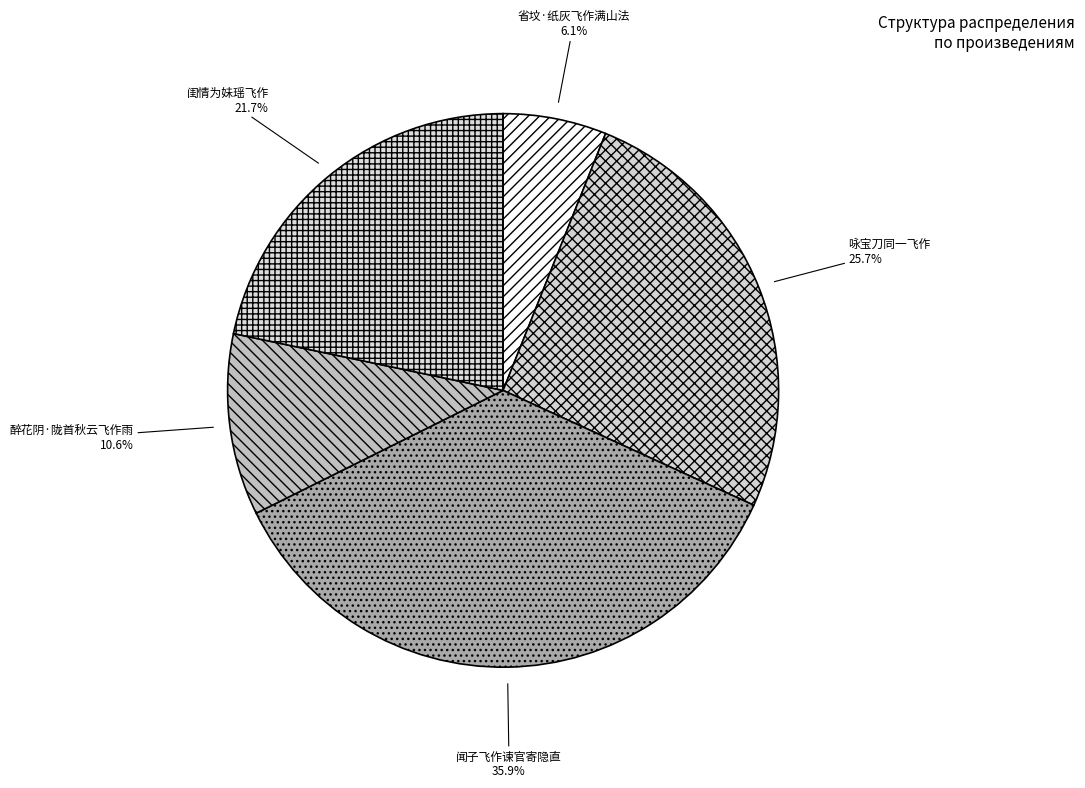

Approximately how many times larger is the value at 省坟·纸灰飞作满山法 compared to 醉花阴·陇首秋云飞作雨?

0.6